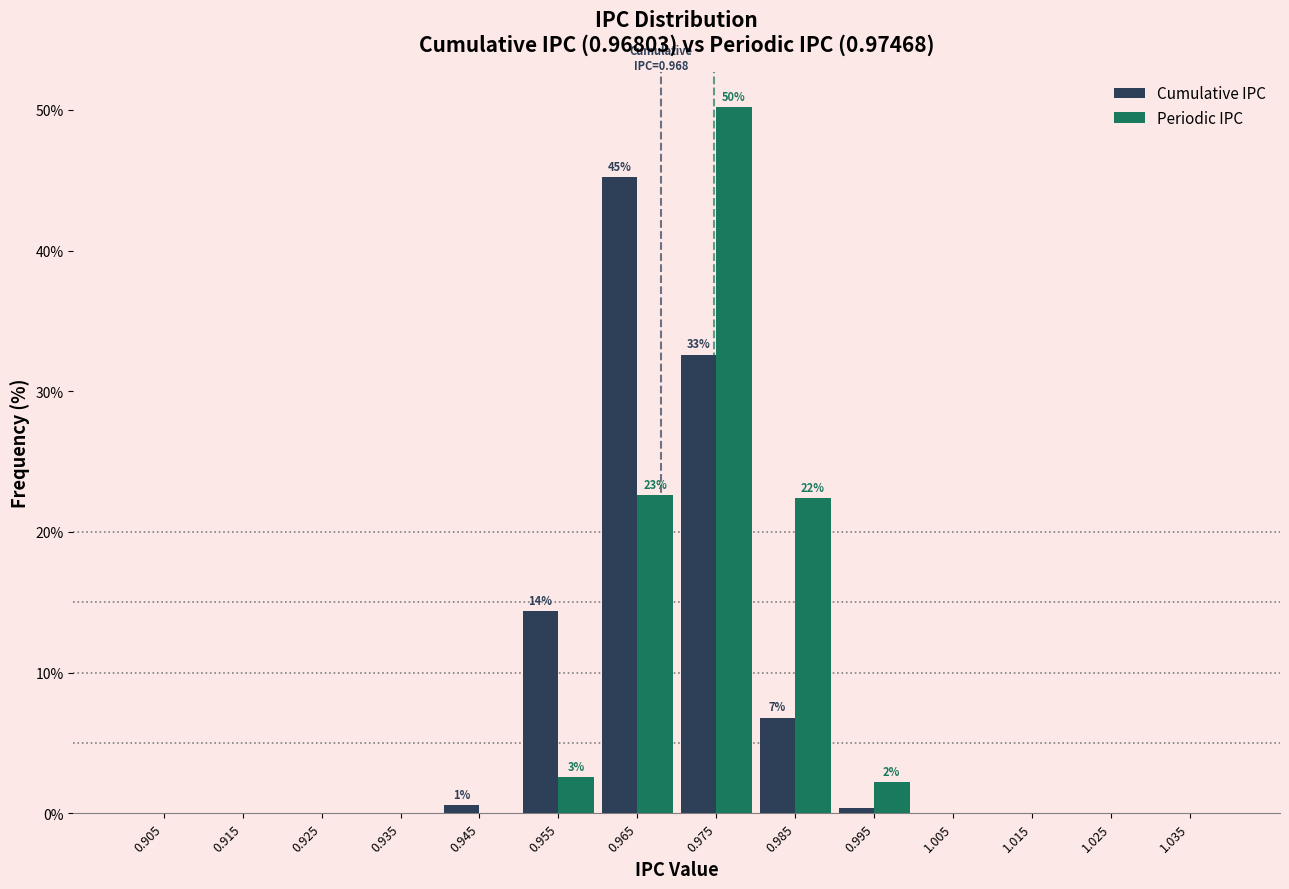

In the Periodic IPC series, which range on the x-axis has the tallest bar?

0.97 to 0.98